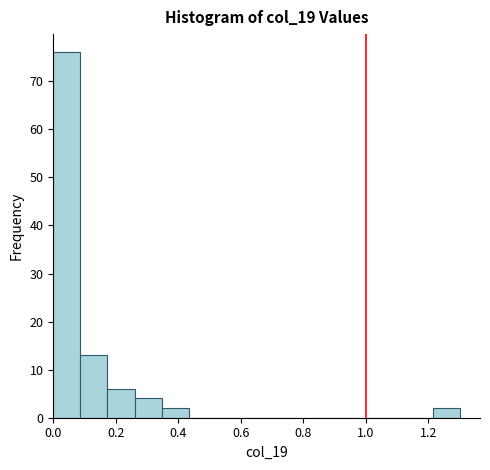

Over which range of the x-axis is the bar tallest?

0.00 to 0.08